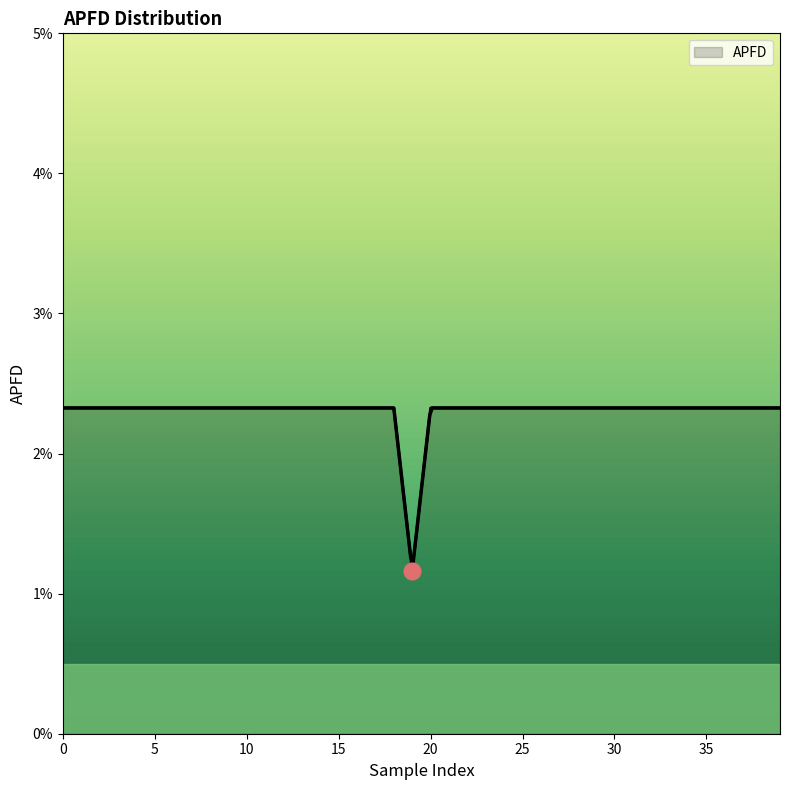

True or false: the data shows 0.0 at 38.

True